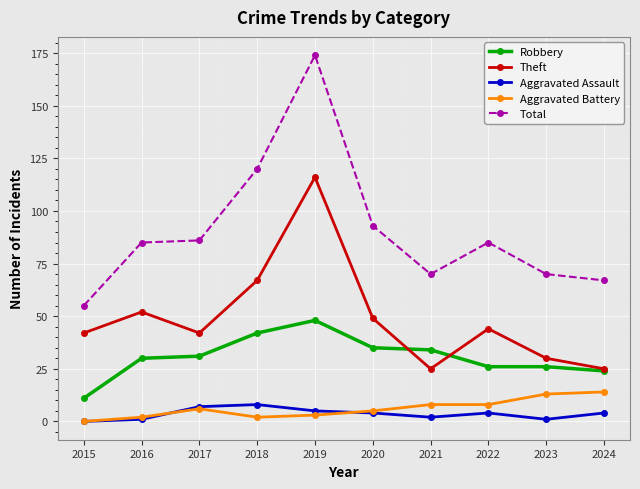

Which series has the largest range (max minus min)?

Total